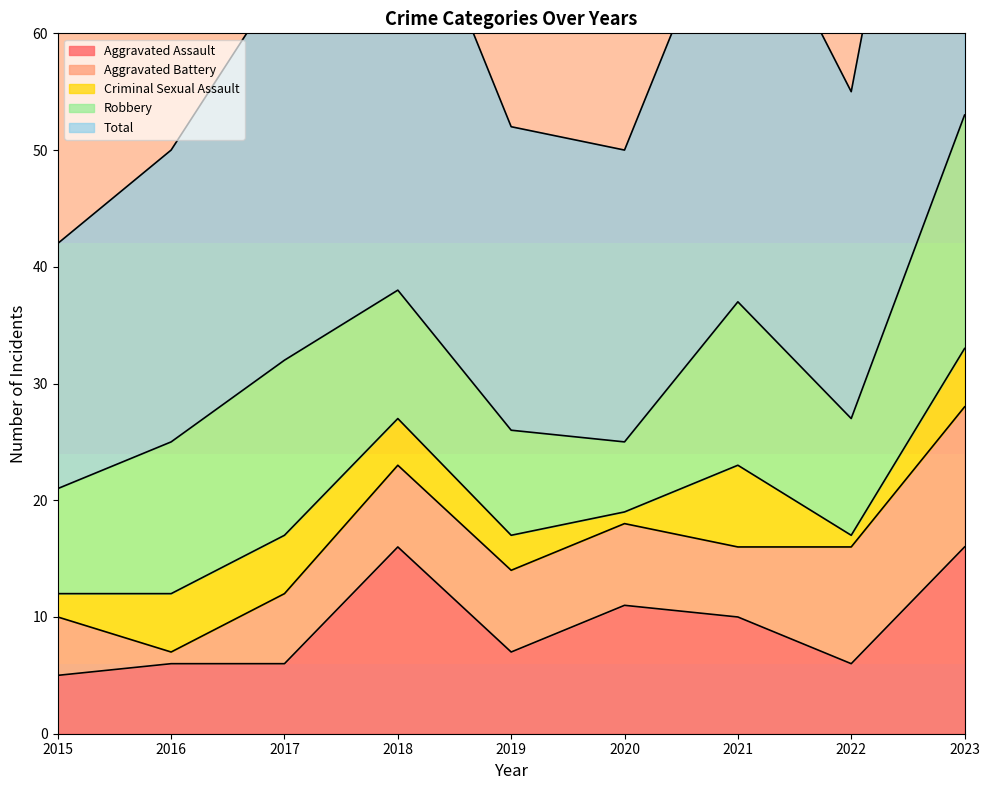

At which category does Total reach its first local peak?

2018